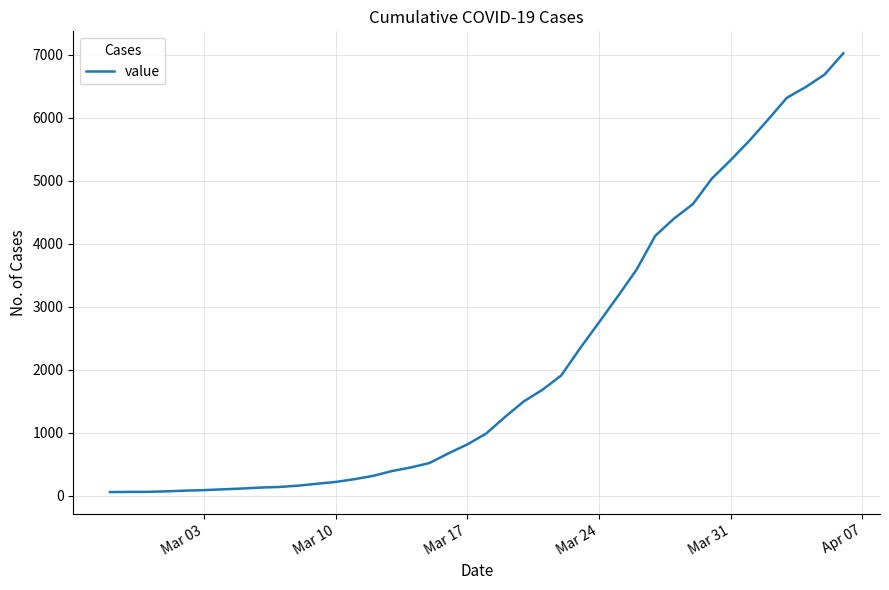

How many values are below 985?

20